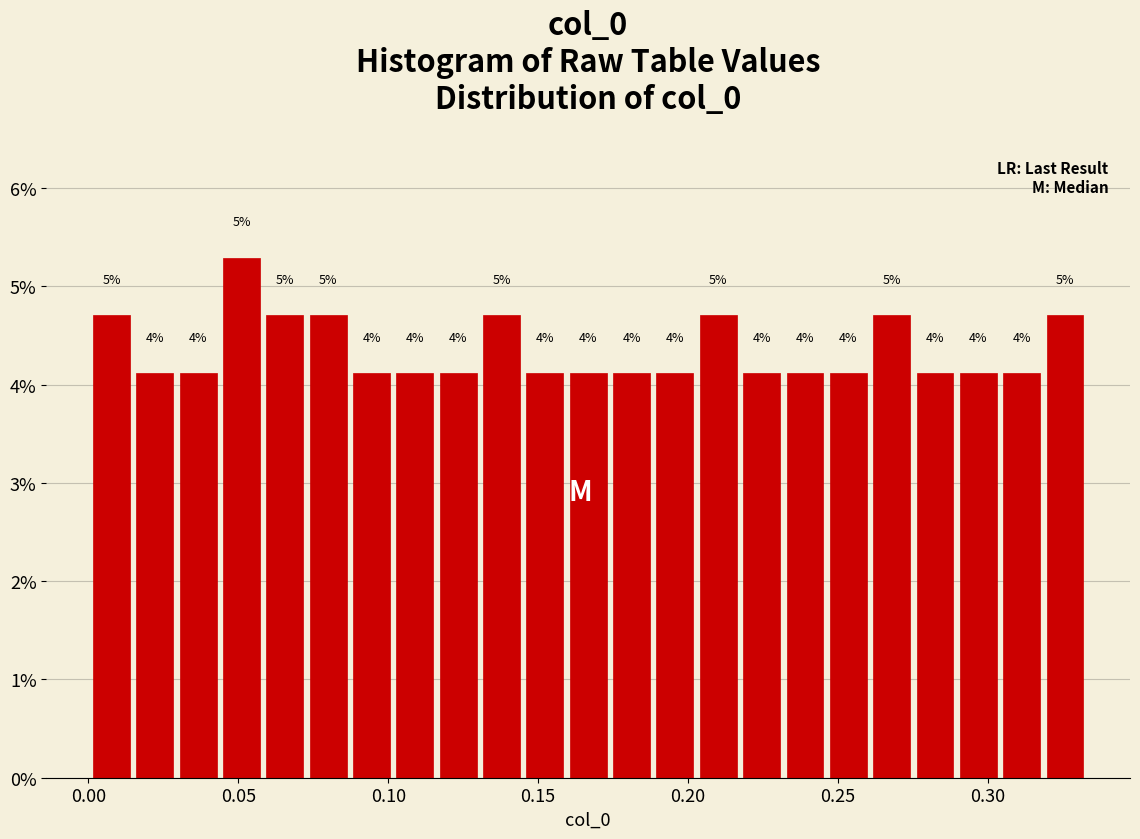

Around what value on the x-axis is the tallest bar? Give the approximate position of its centre, as read against the axis.

0.050